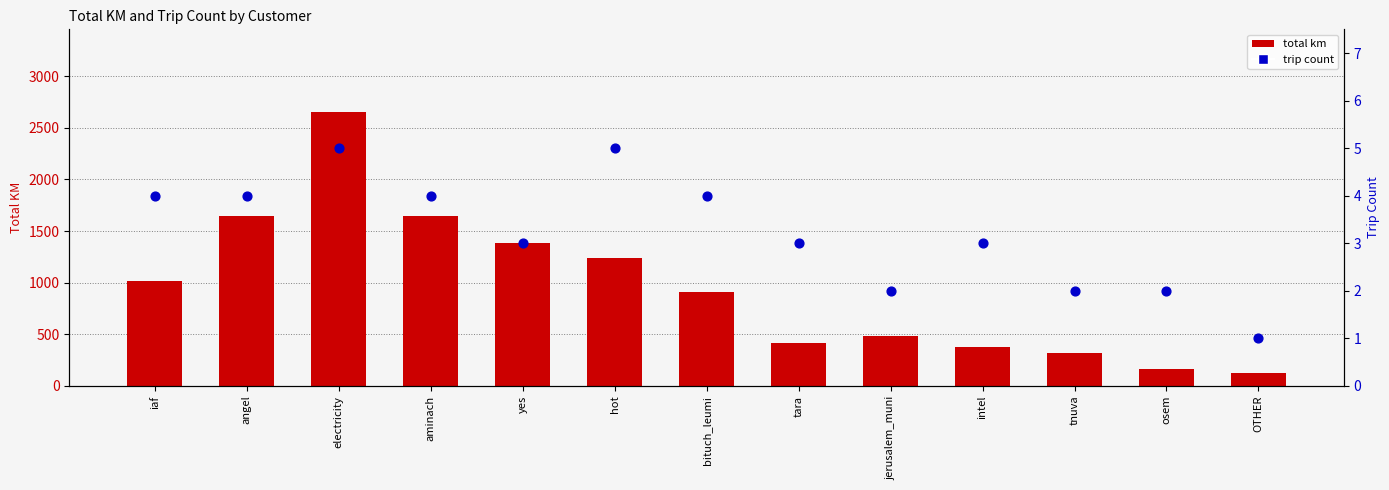

Is the value of total km at angel greater than the value of trip count at intel?

Yes